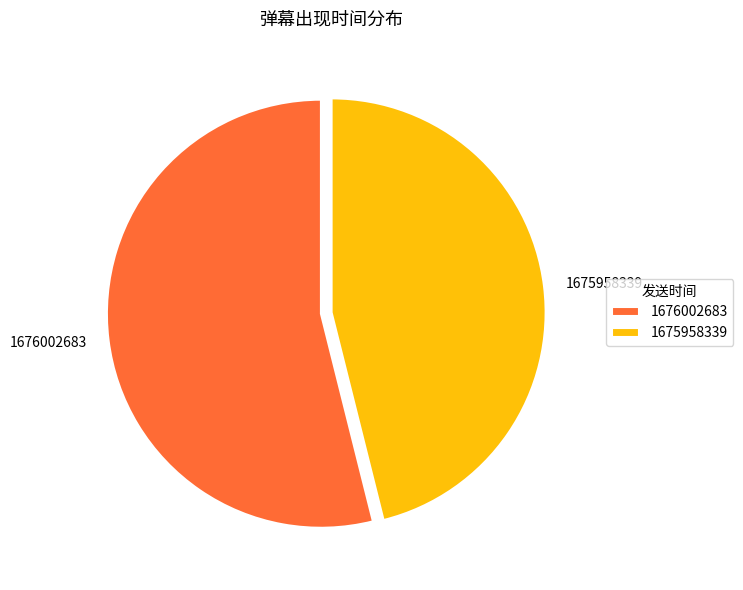

What is the ratio of the value at 1676002683 to the value at 1675958339?

1.2